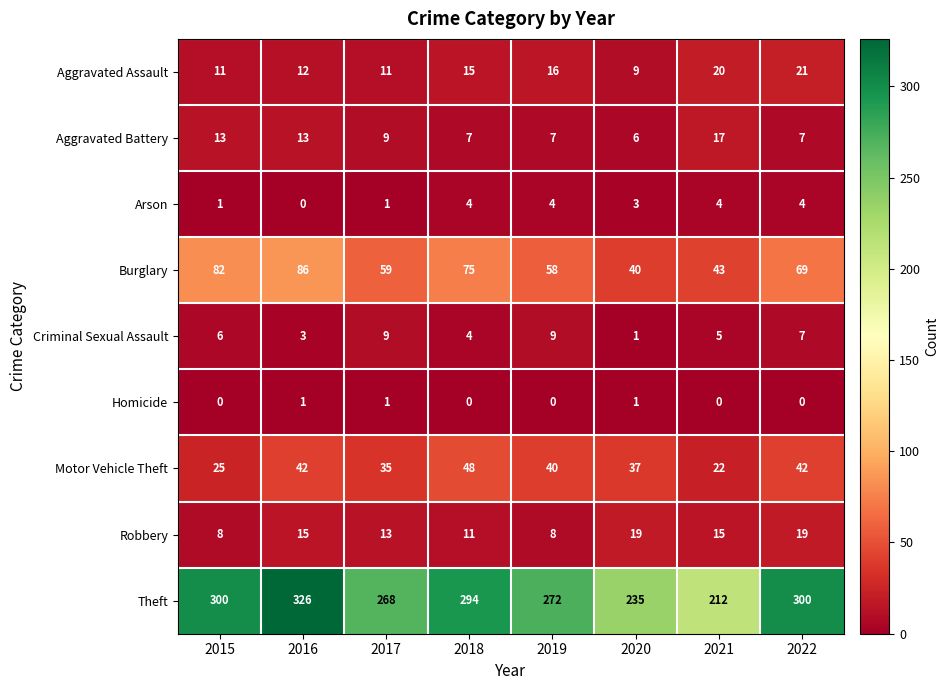

Is it true that Homicide equals 0 at 2017?

False